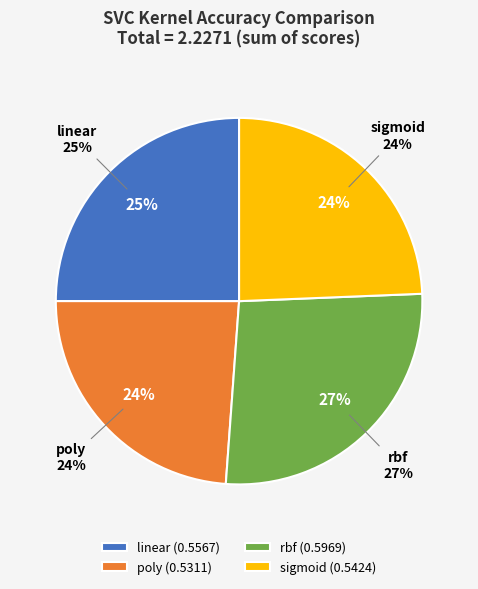

Rank the categories by value from lowest to highest.

poly, sigmoid, linear, rbf